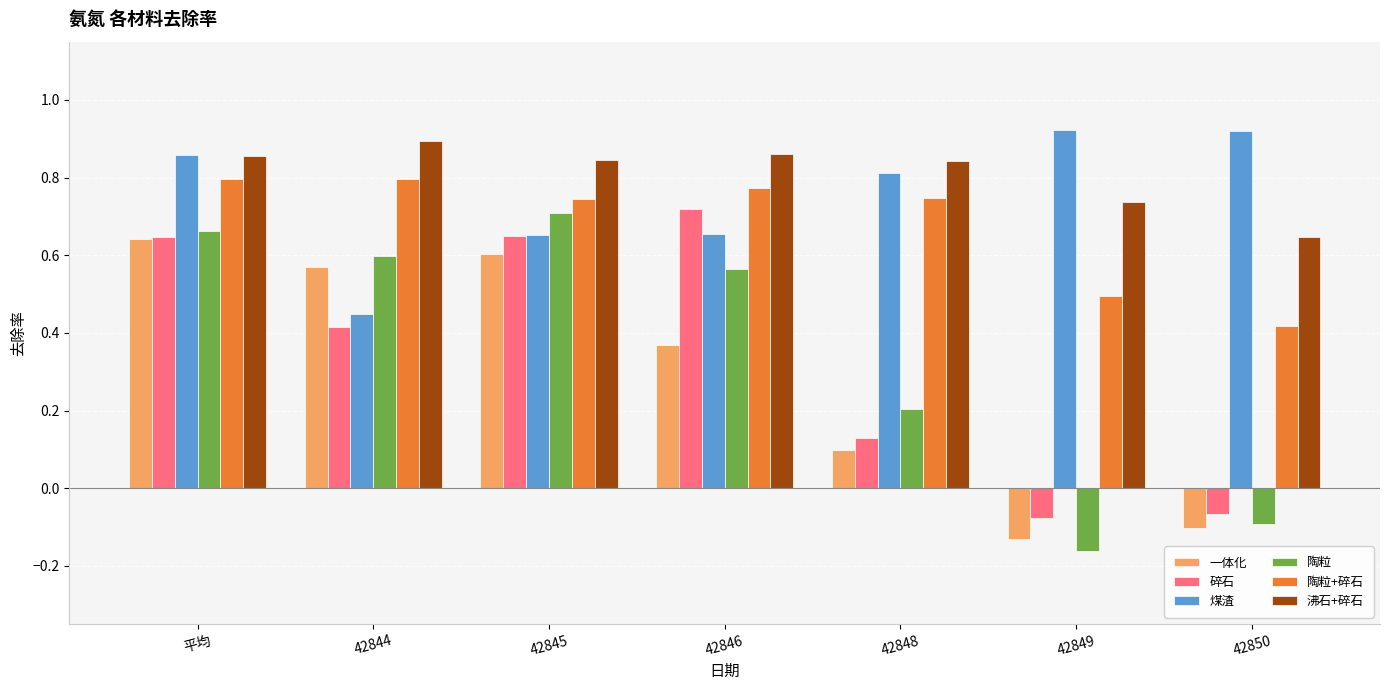

At which label does 陶粒 first exceed 0?

平均